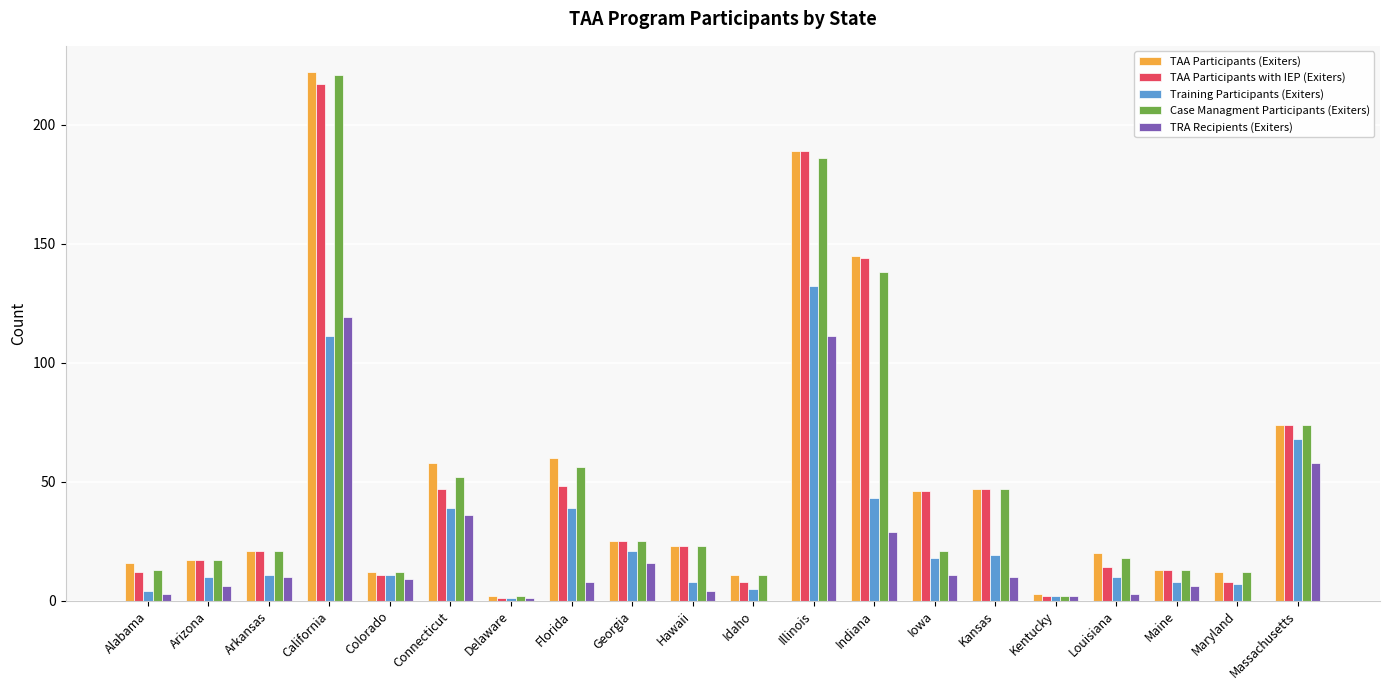

The Training Participants (Exiters) series shows 32 at Georgia. True or false?

False